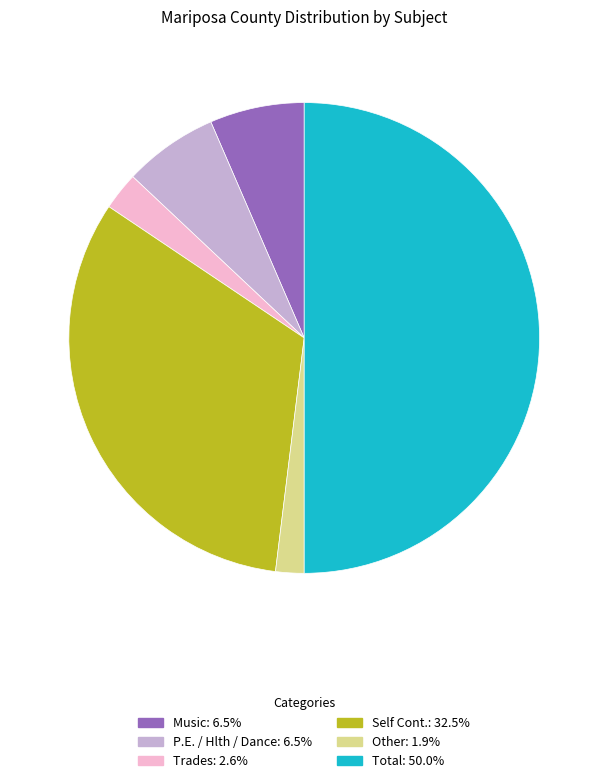

Count the number of slices in the pie.

6